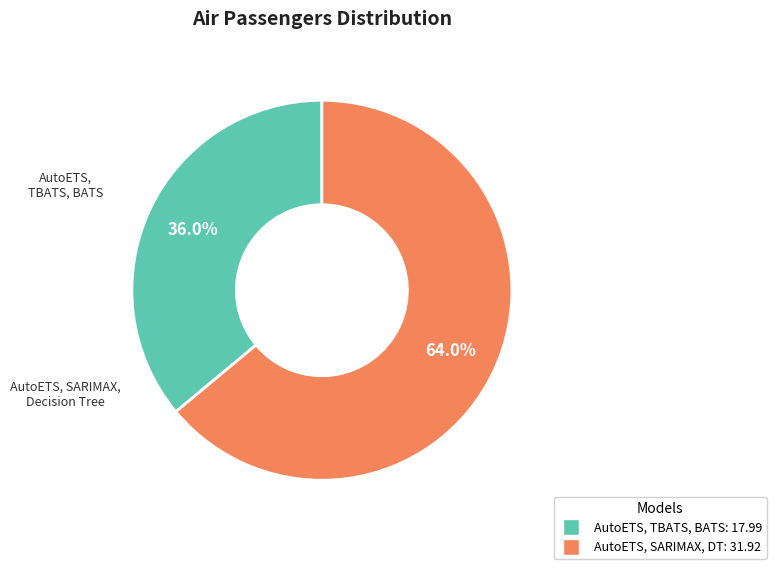

To the nearest percent, what percentage of the pie is AutoETS, SARIMAX, Decision Tree?

64%